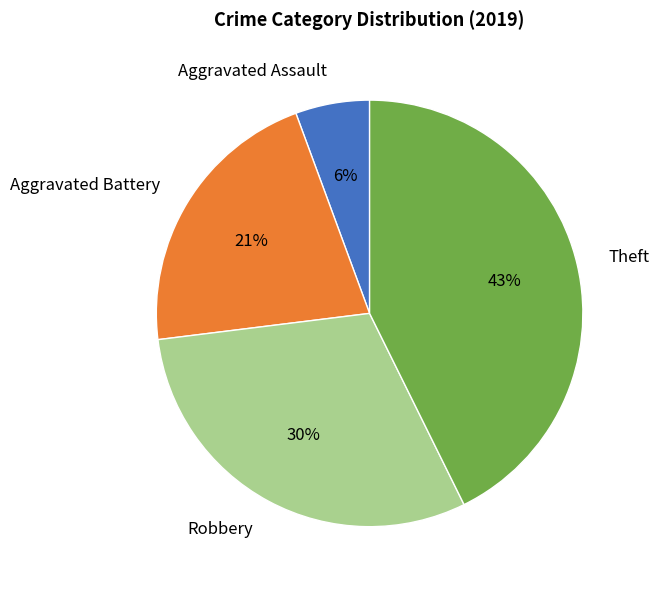

To the nearest percent, what is the difference between the largest and smallest slice percentages?

37%